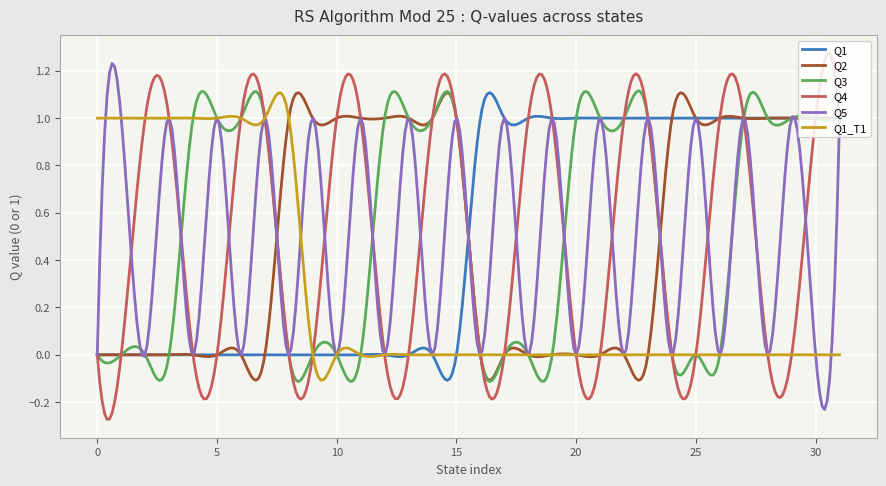

What is the difference between the second highest and minimum values in the Q5 series?

1.4